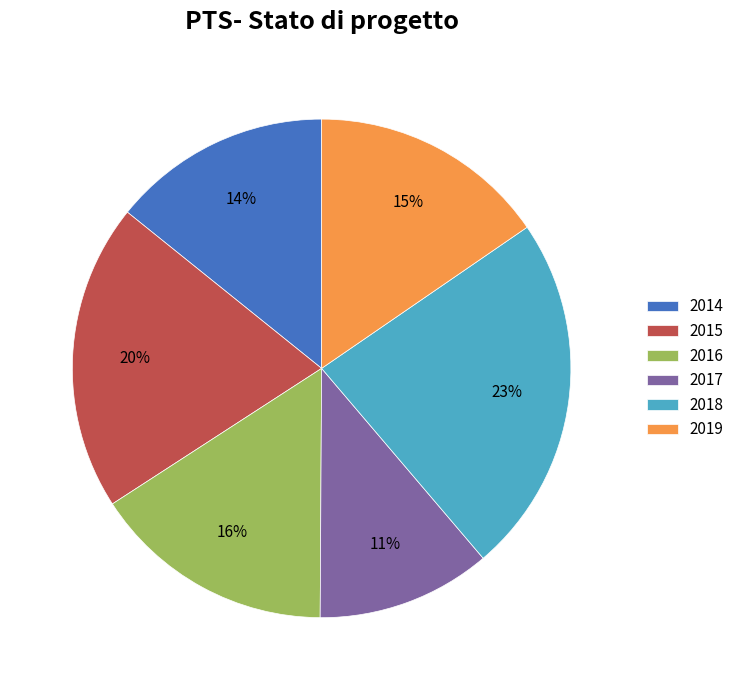

Does any single category account for the majority?

No